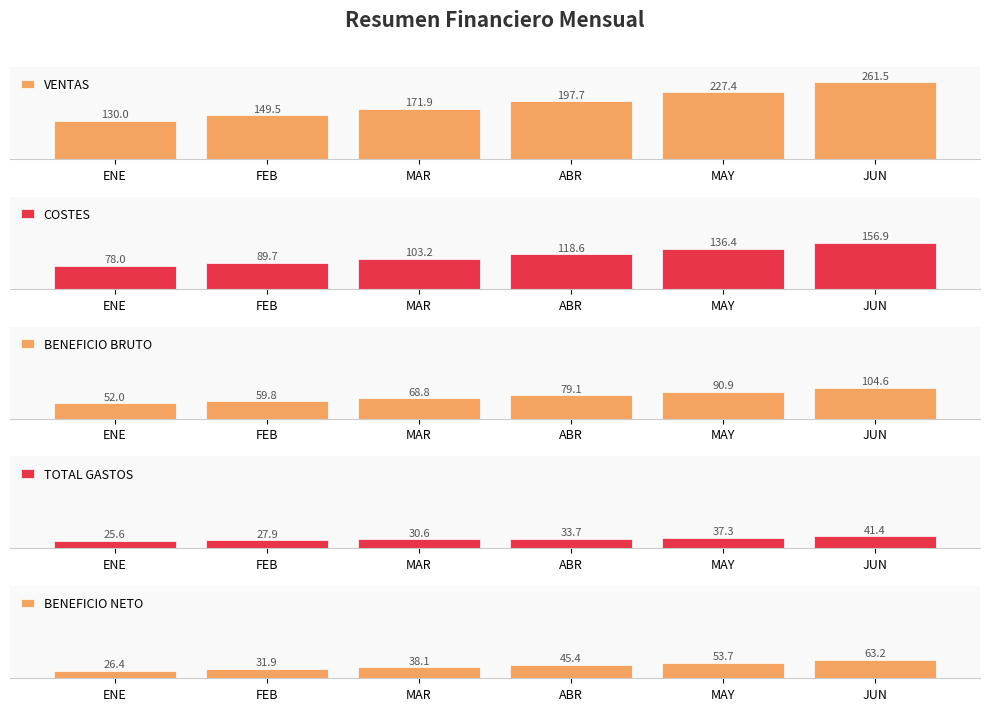

Reading left to right, transcribe all the data shown in this chart.

VENTAS: 130.0	149.5	171.9	197.7	227.4	261.5
COSTES: 78.0	89.7	103.2	118.6	136.4	156.9
BENEFICIO BRUTO: 52.0	59.8	68.8	79.1	90.9	104.6
TOTAL GASTOS: 25.6	27.9	30.6	33.7	37.3	41.4
BENEFICIO NETO: 26.4	31.9	38.1	45.4	53.7	63.2